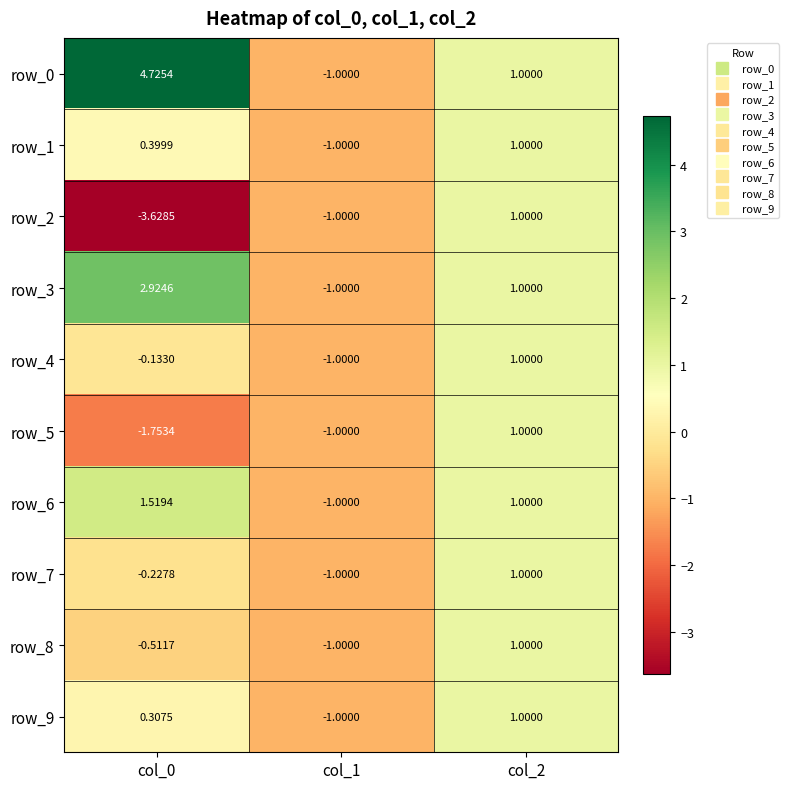

At which category does the chart reach its peak across all series?

col_0